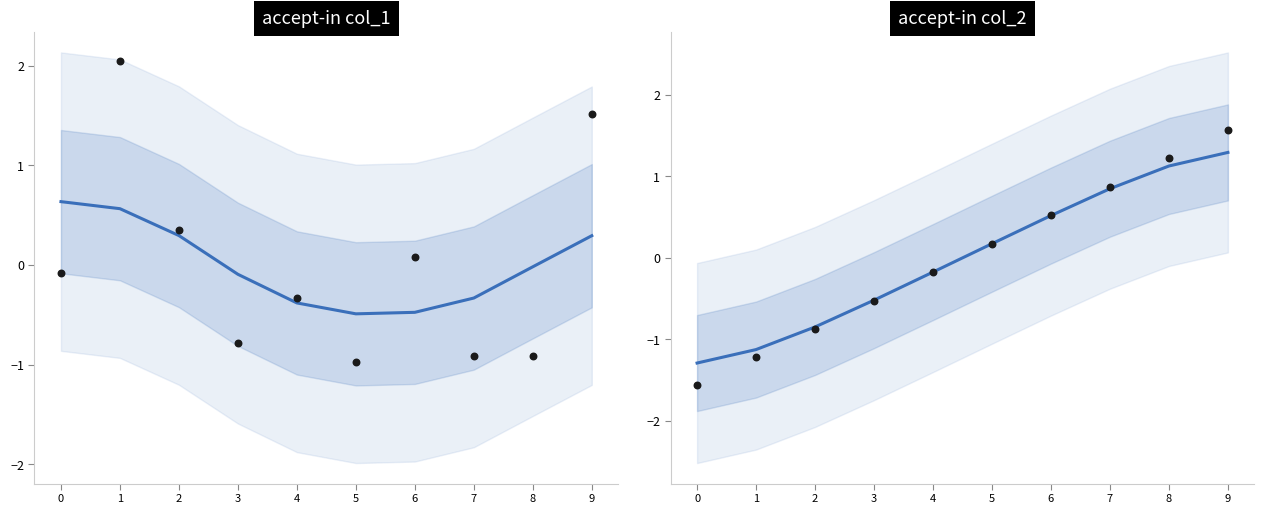

What is the total value across all series at 8?

2.3